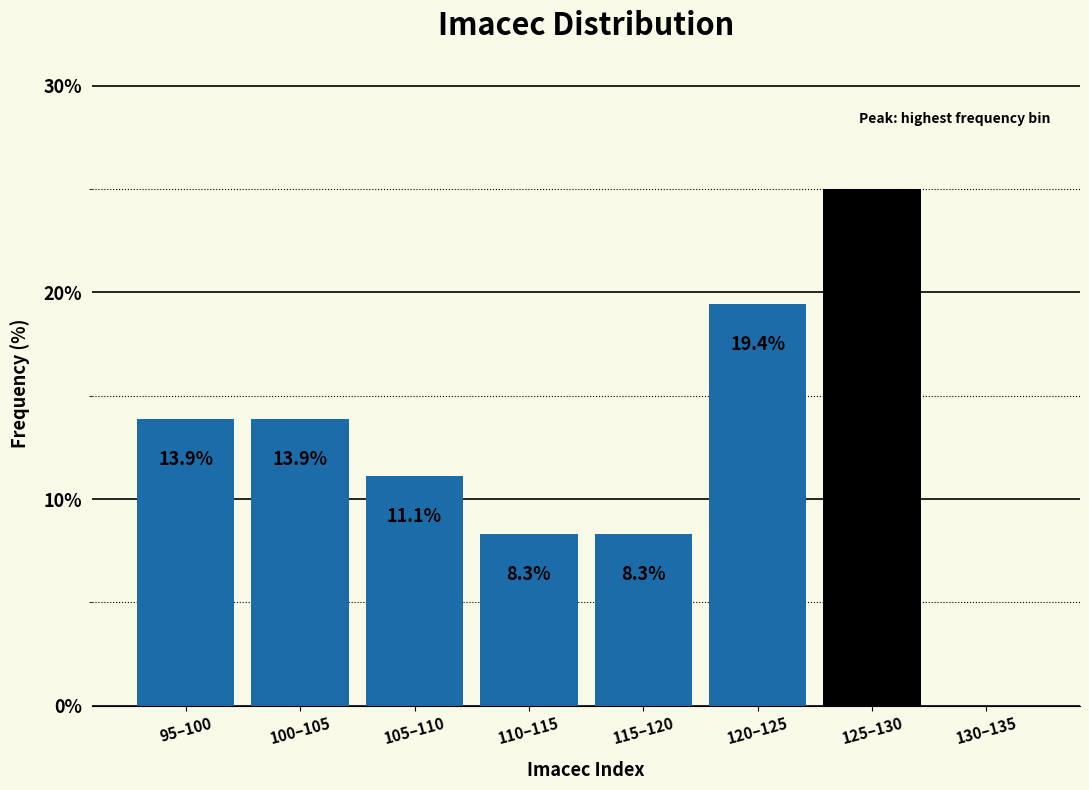

Reading left to right, what are all the values shown in this chart?

95–100=13.9	100–105=13.9	105–110=11.1	110–115=8.3	115–120=8.3	120–125=19.4	125–130=25.0	130–135=0.0